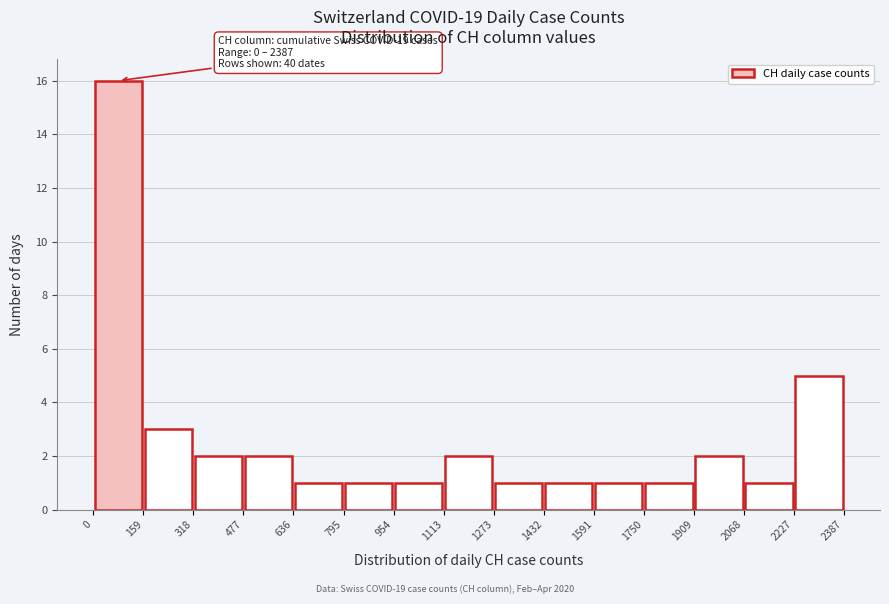

Over which range of the x-axis is the bar tallest?

0 to 159